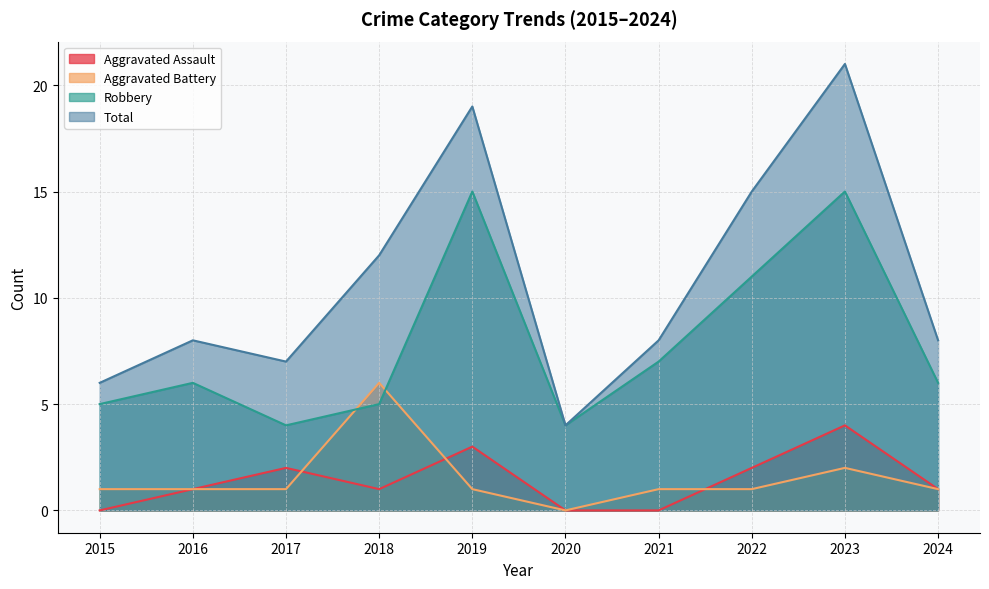

Which category has the lowest value across all series?

2015